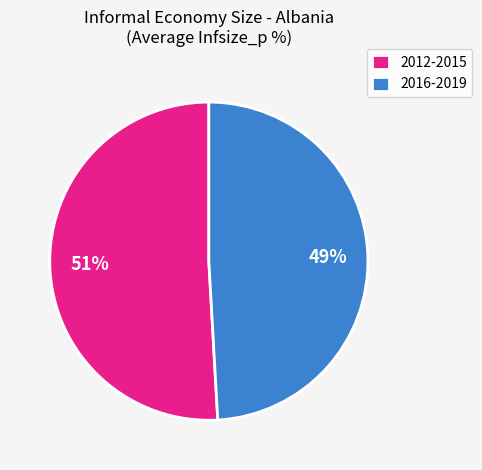

Is the sum of 2016-2019 and 2012-2015 greater than half?

Yes